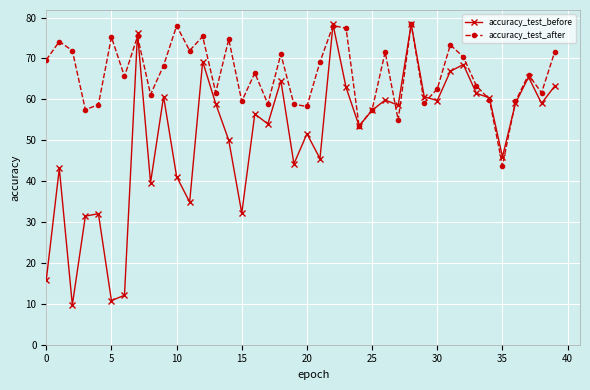

What is the value of the accuracy_test_after point at the 23rd from the left?

78.0